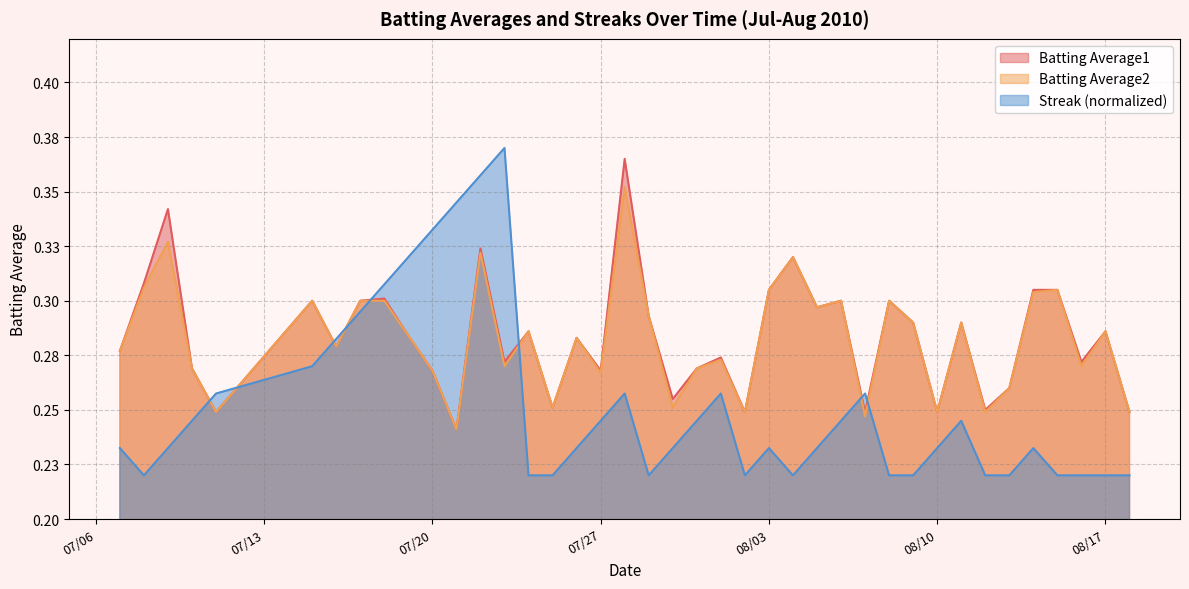

What position from the left is 07/27?

18